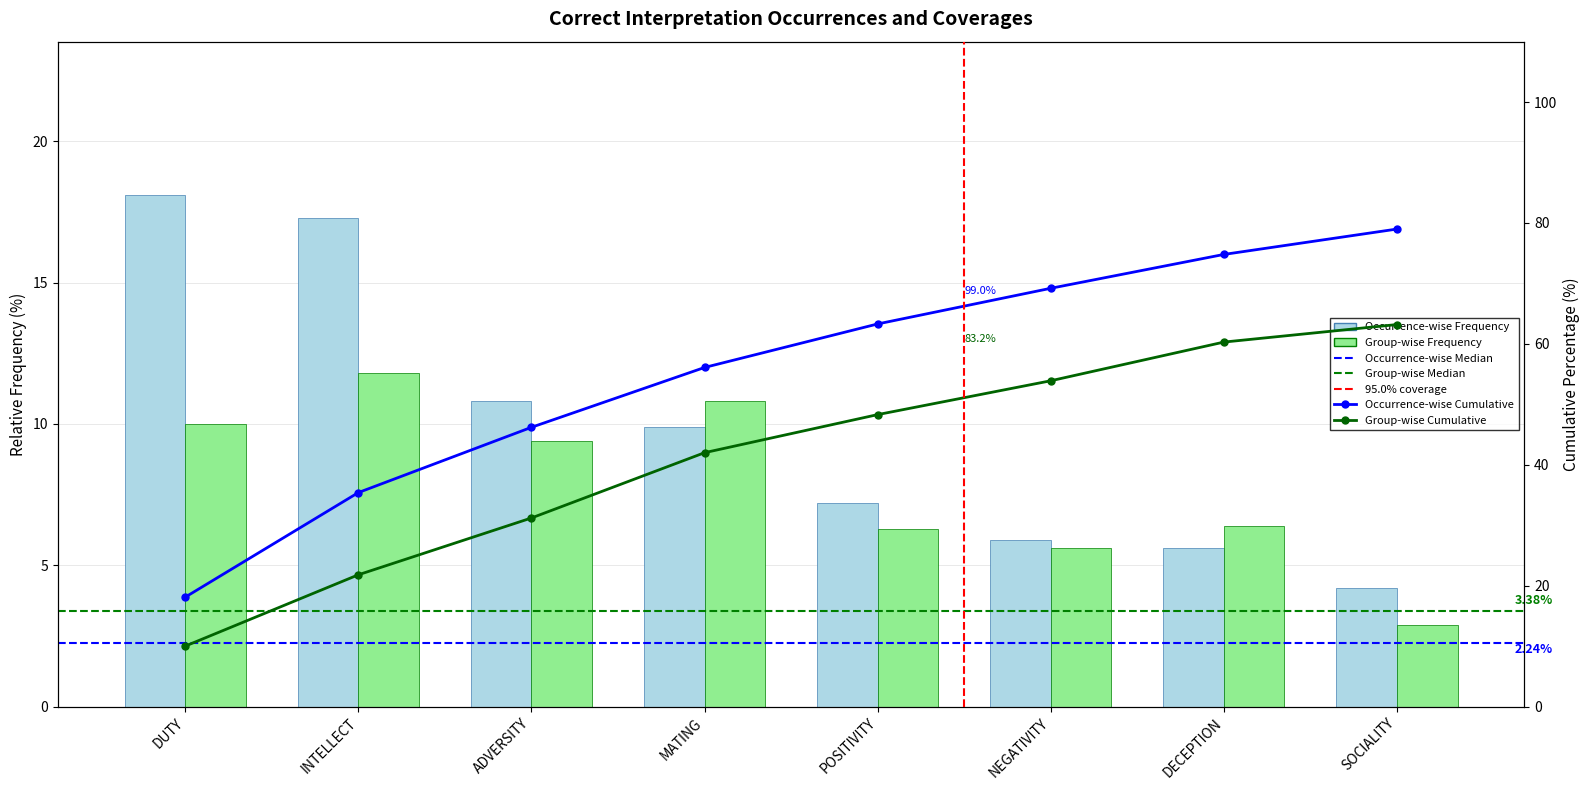

What is the sum of all Occurrence-wise Frequency values?

79.0